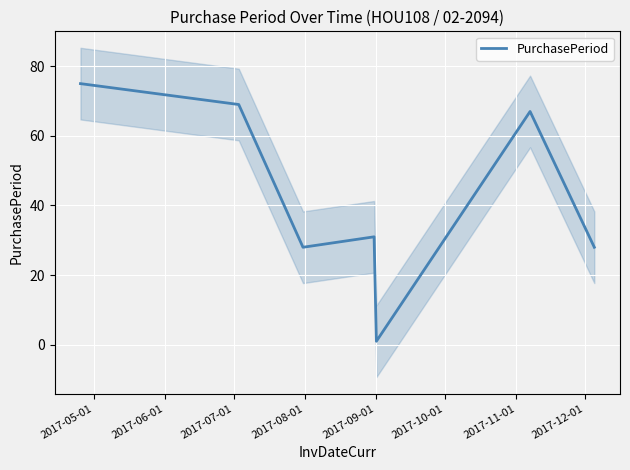

What is the highest value of the PurchasePeriod series?

75